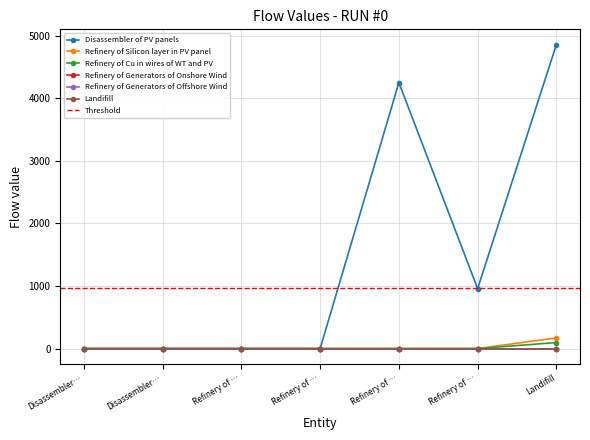

What is the label of the 1st point from the left?

Disassembler…